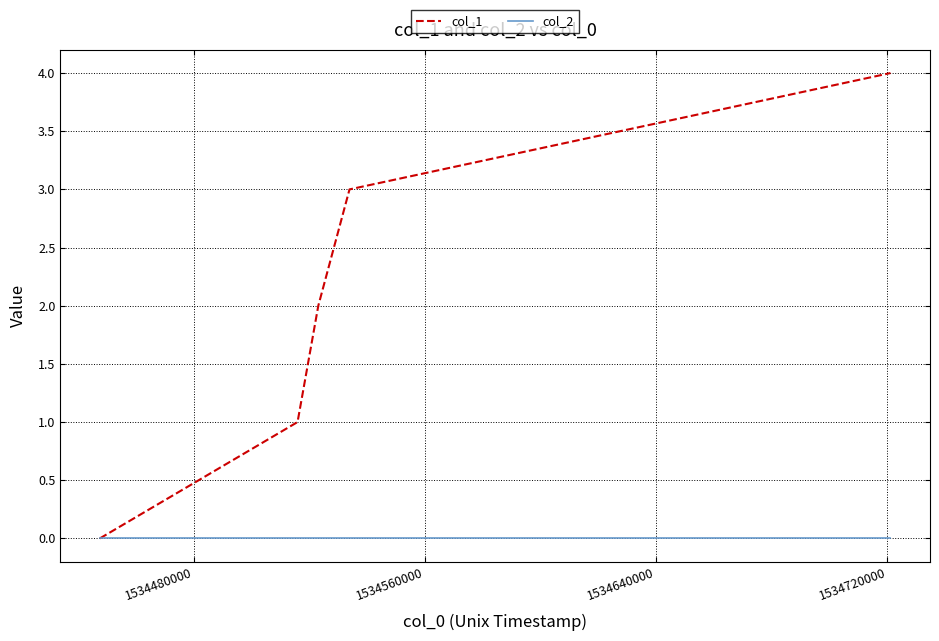

List the series in order of their peak value, lowest first.

col_2, col_1